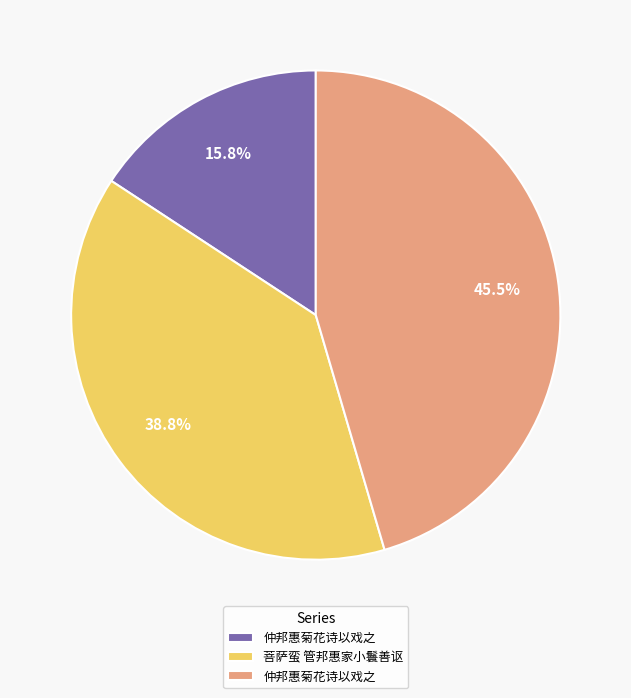

Does any single category account for the majority?

No